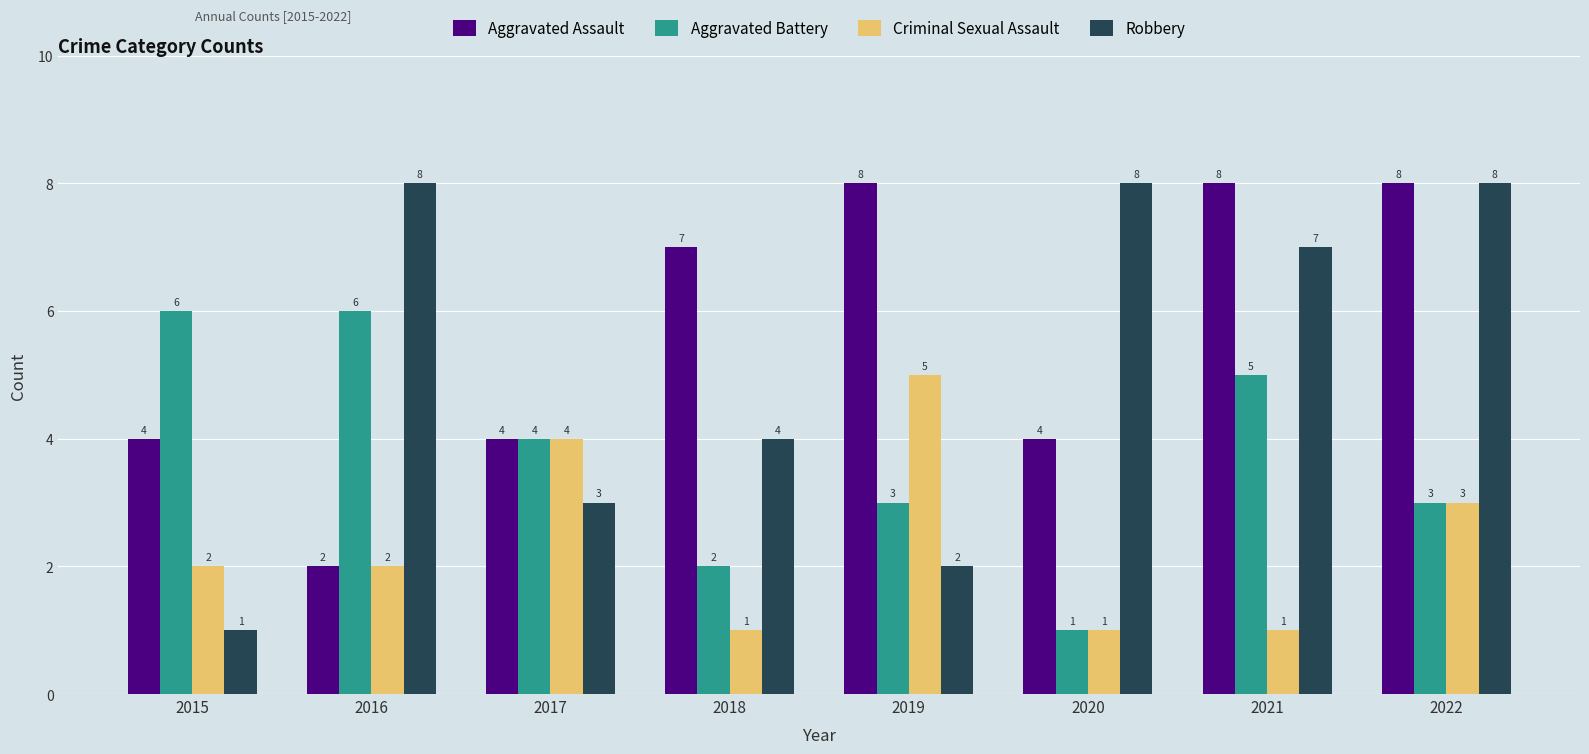

What is the average value of the Criminal Sexual Assault series?

2